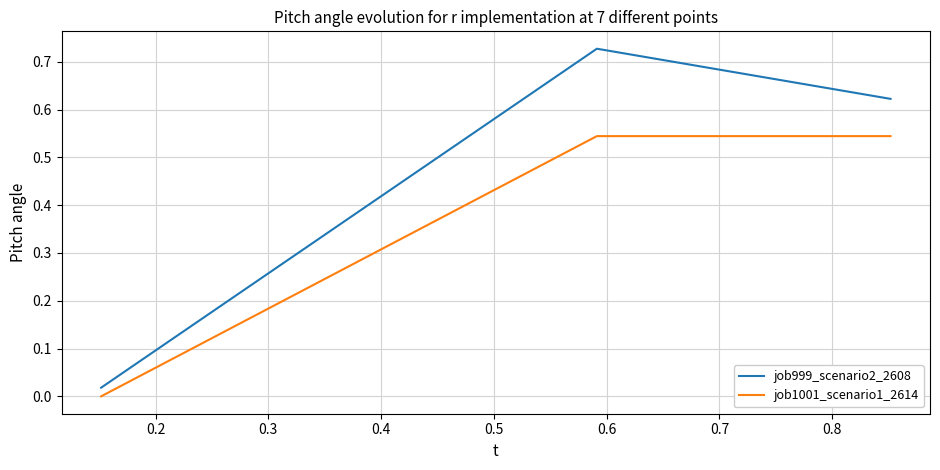

What is the sum of all job999_scenario2_2608 values?

1.4